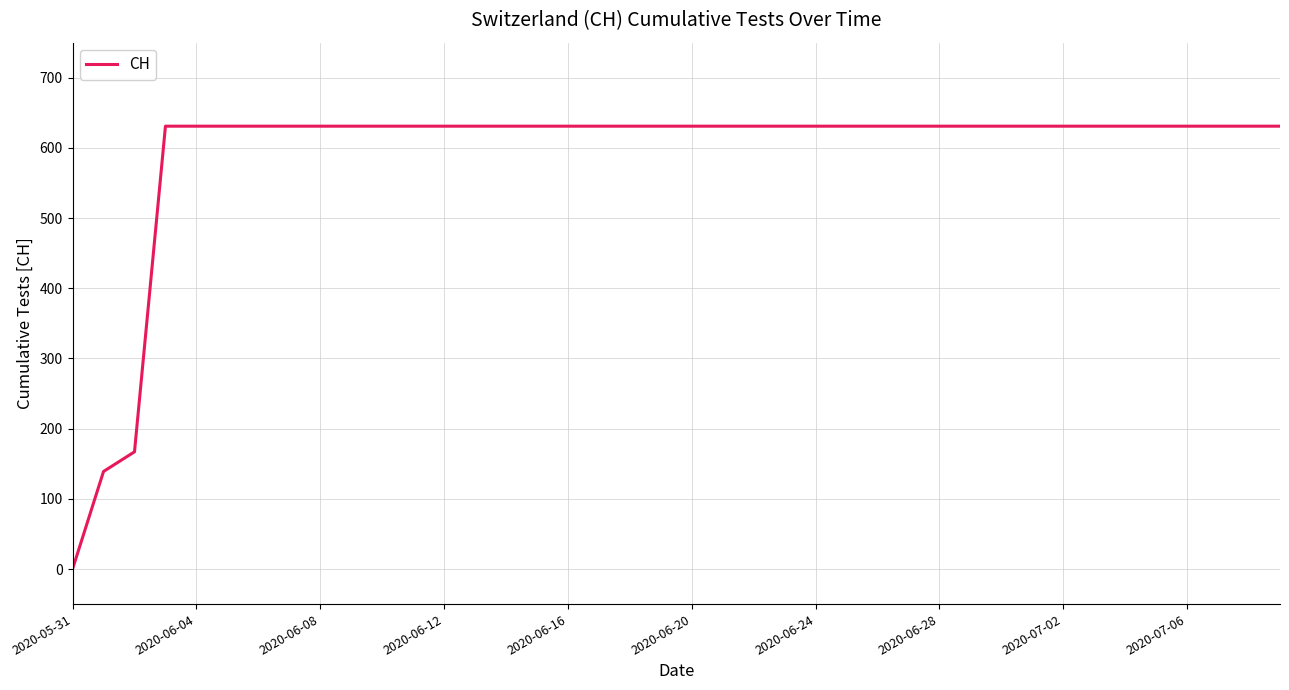

What is the greatest value displayed?

631